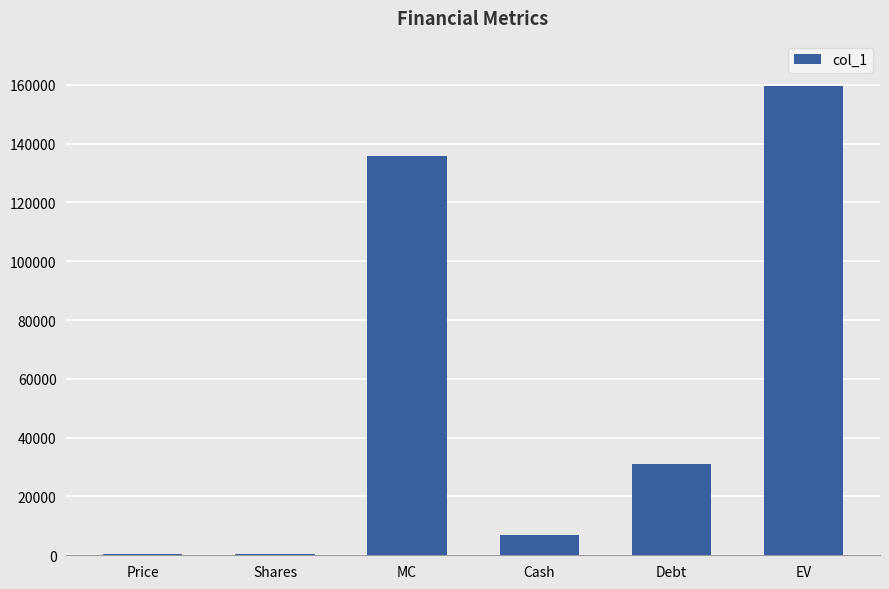

What is the maximum value shown in the chart?

159753.5